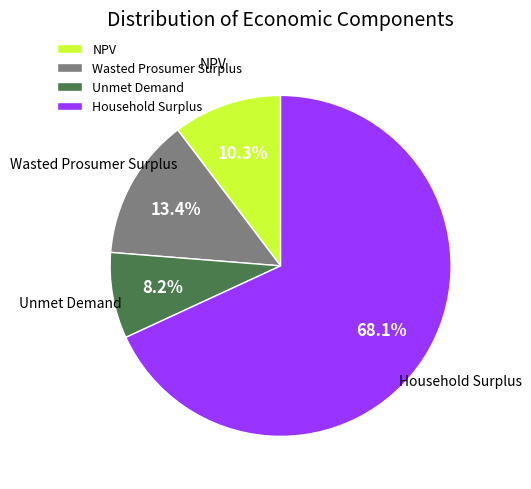

What is the majority slice?

Household Surplus